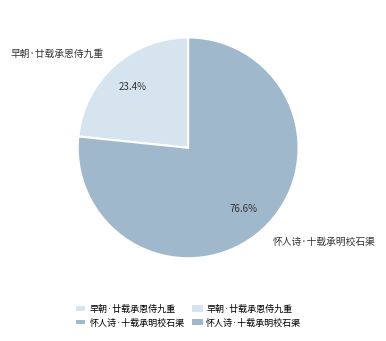

Which slice represents more than half of the pie?

怀人诗·十载承明校石渠